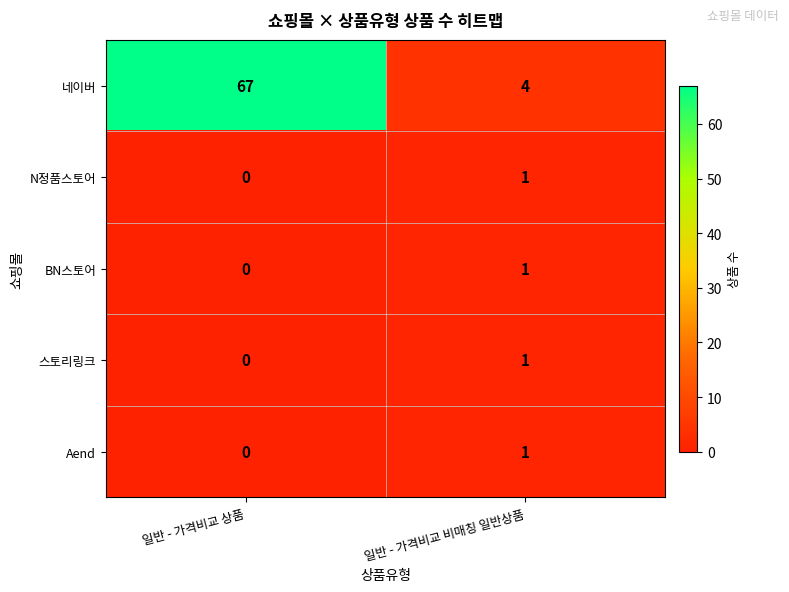

Reading left to right, transcribe all the data shown in this chart.

네이버: 67	4
N정품스토어: 0	1
BN스토어: 0	1
스토리링크: 0	1
Aend: 0	1